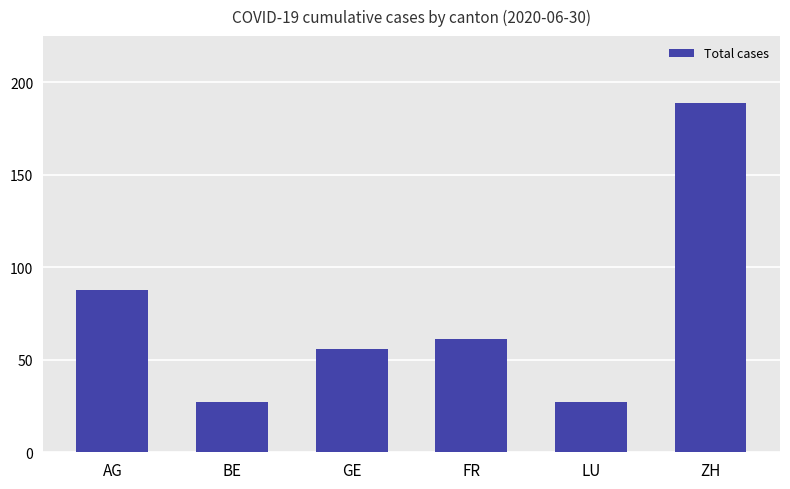

What value does the data have at LU?

27